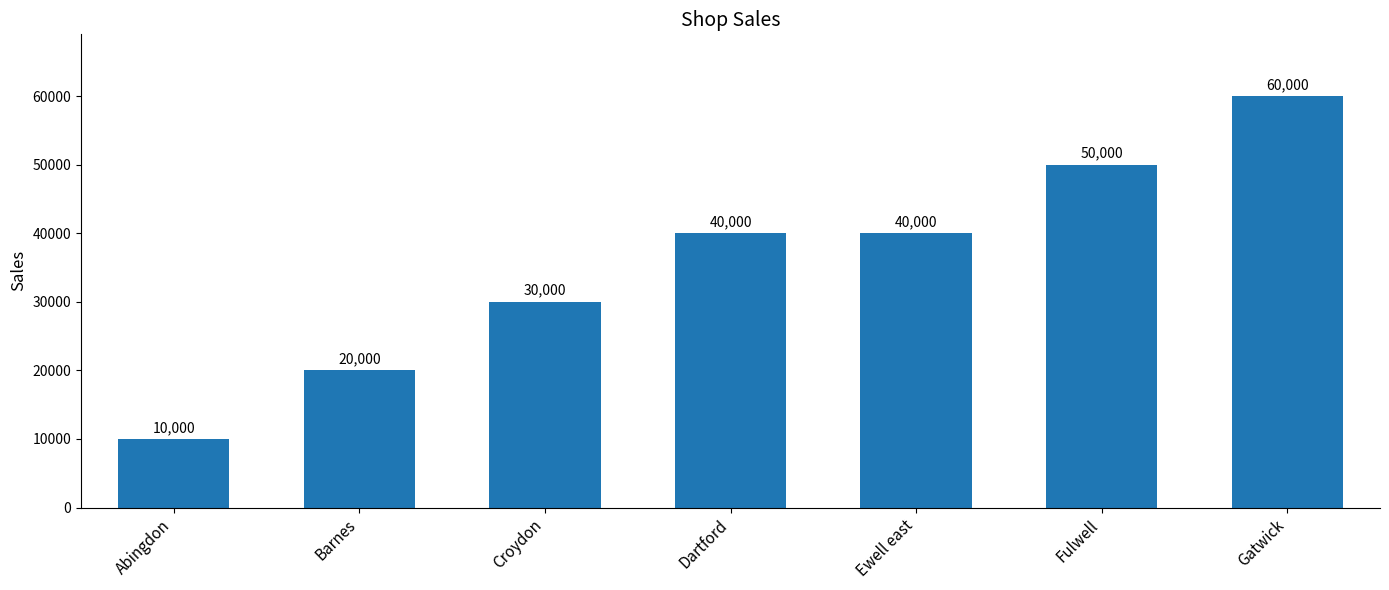

What is the change in value from Barnes to Croydon?

+10000